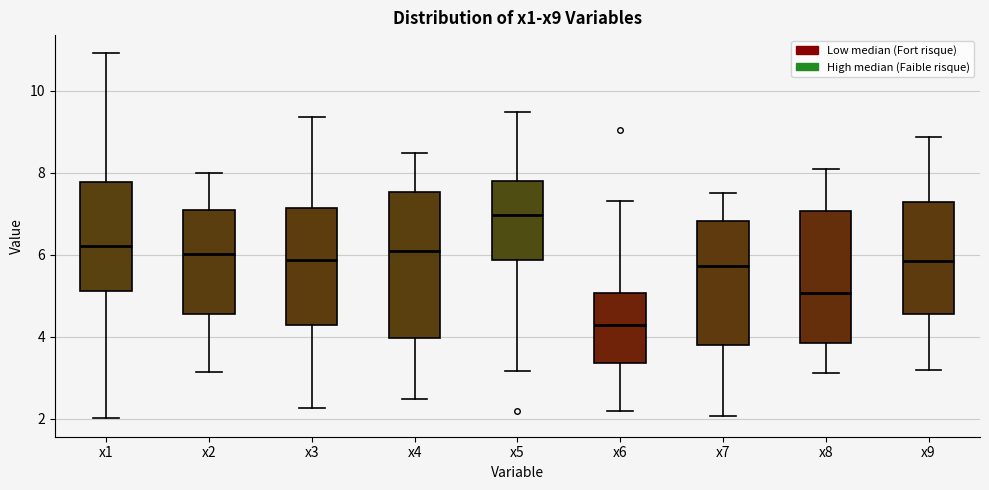

Which box has the lowest median line?

x6